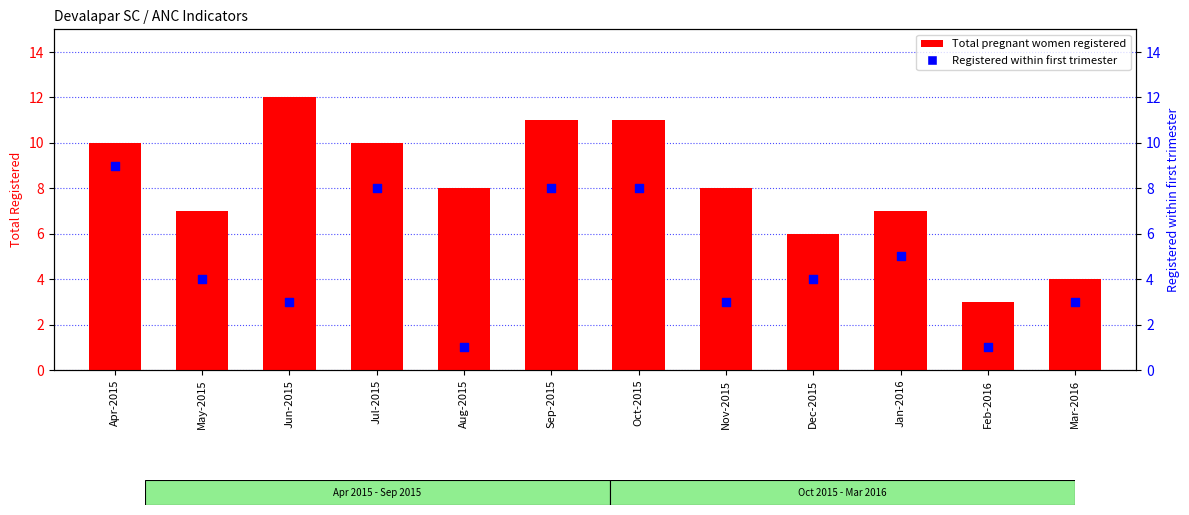

At how many categories does at least one series exceed 1?

12